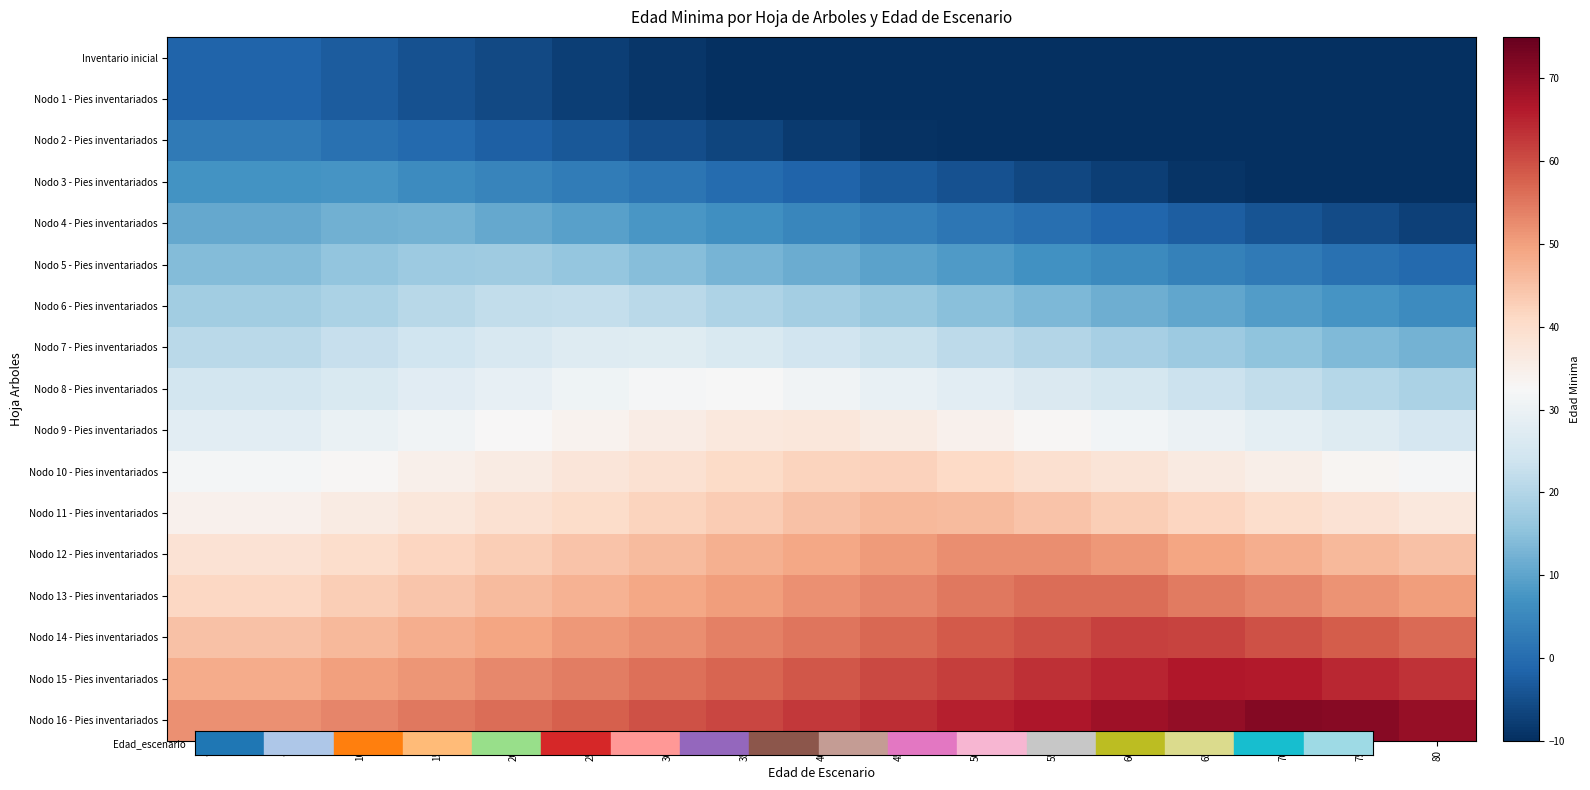

At how many categories does at least one series exceed 63?

8